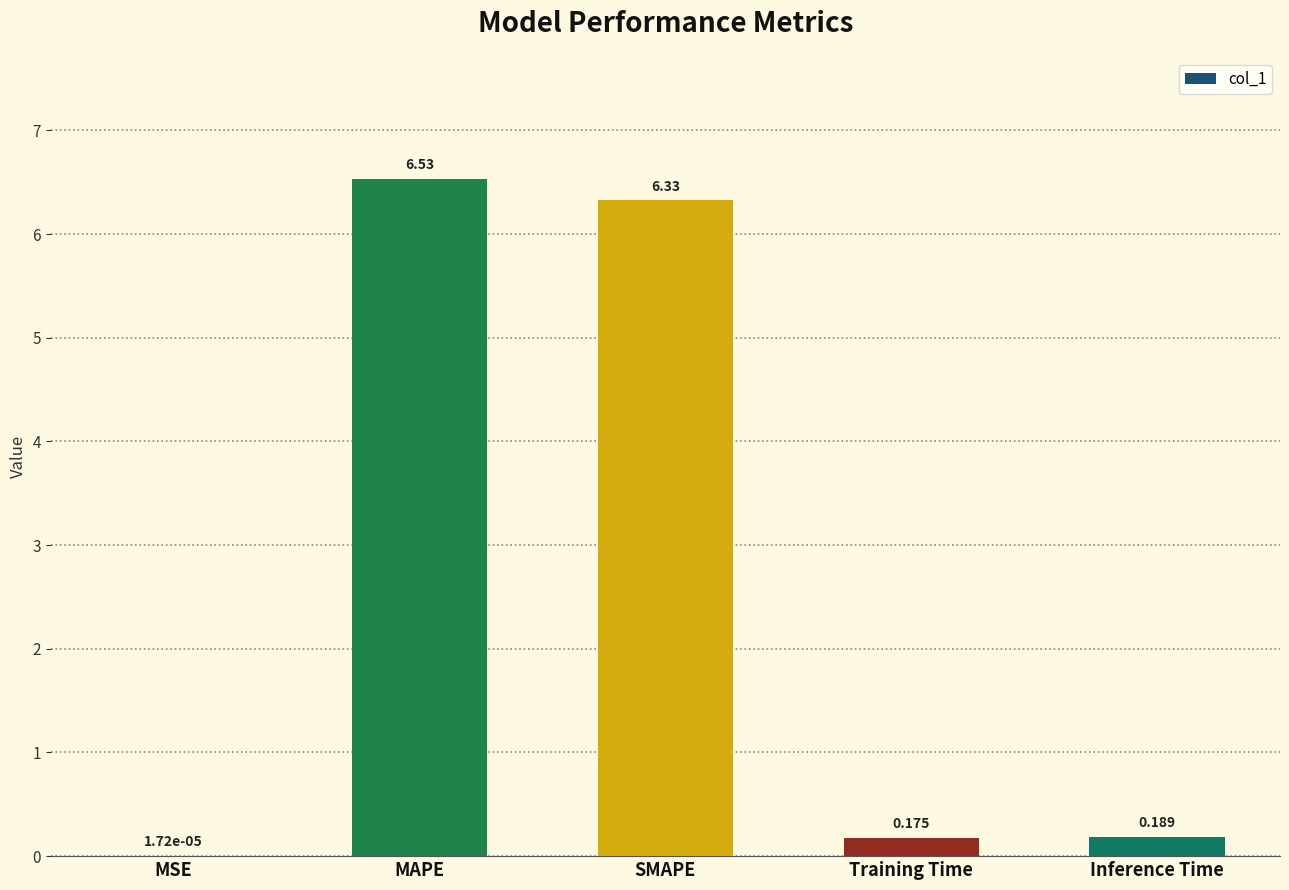

Which has a higher value, Training Time or MAPE?

MAPE